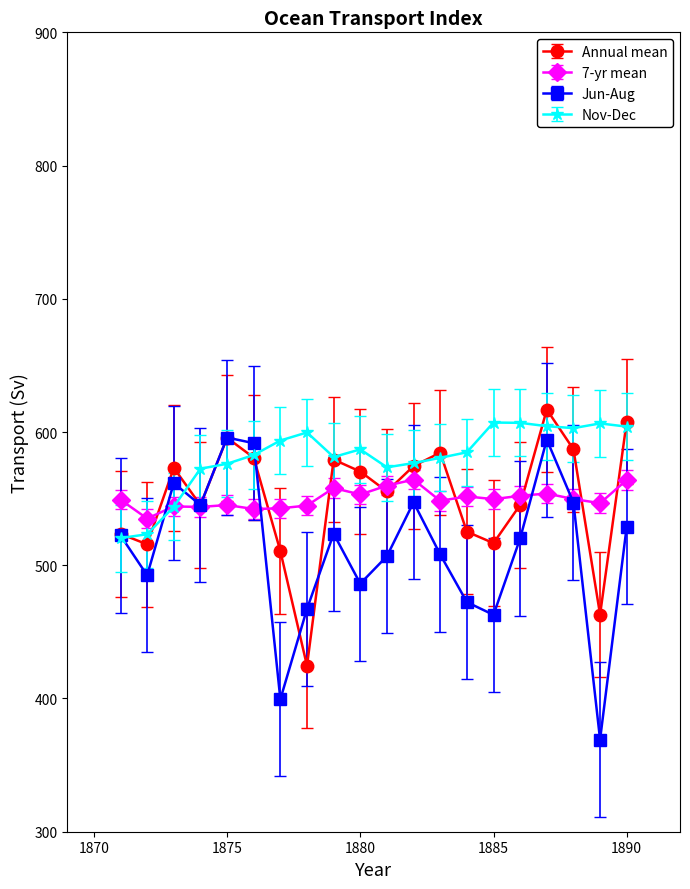

Which series has the largest total across all categories?

Nov-Dec